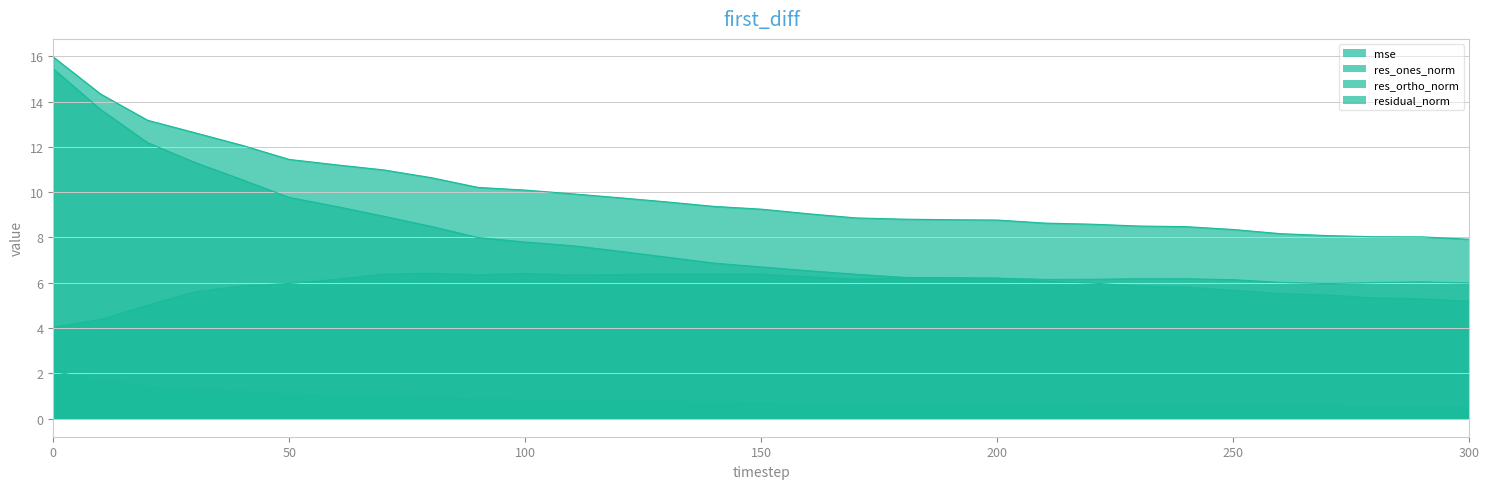

What are all the series names shown in the legend?

mse, res_ones_norm, res_ortho_norm, residual_norm